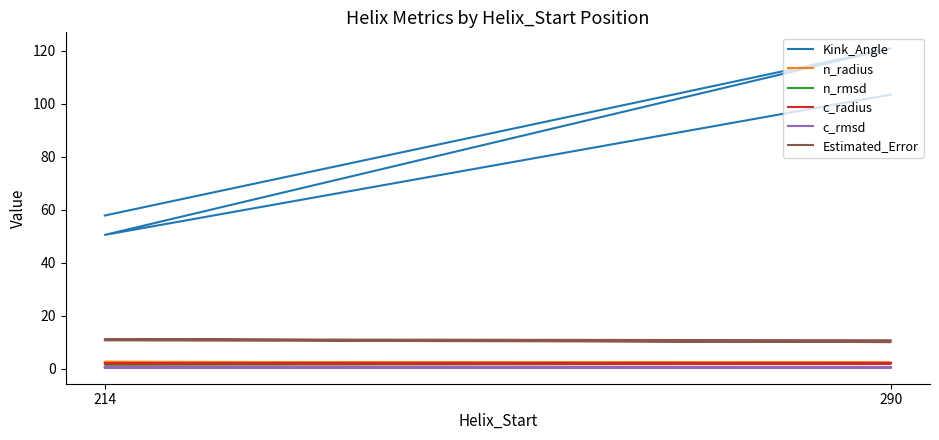

What is the total value across all series at 214?

73.8